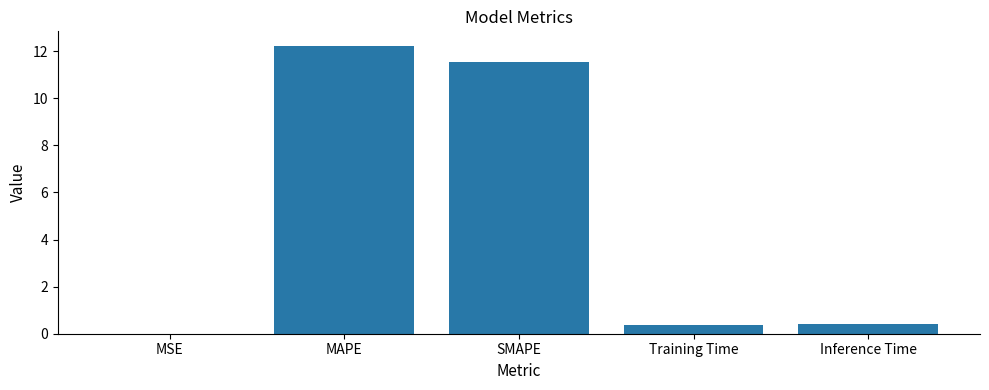

What is the sum of the values at MAPE and SMAPE?

23.8